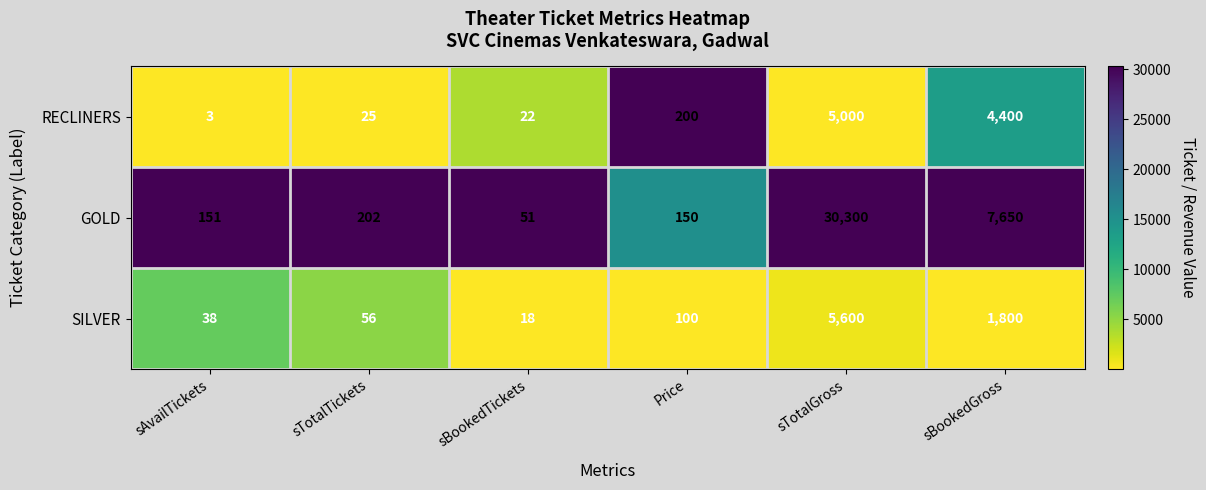

What is the difference between the maximum and minimum values in the SILVER series?

5582